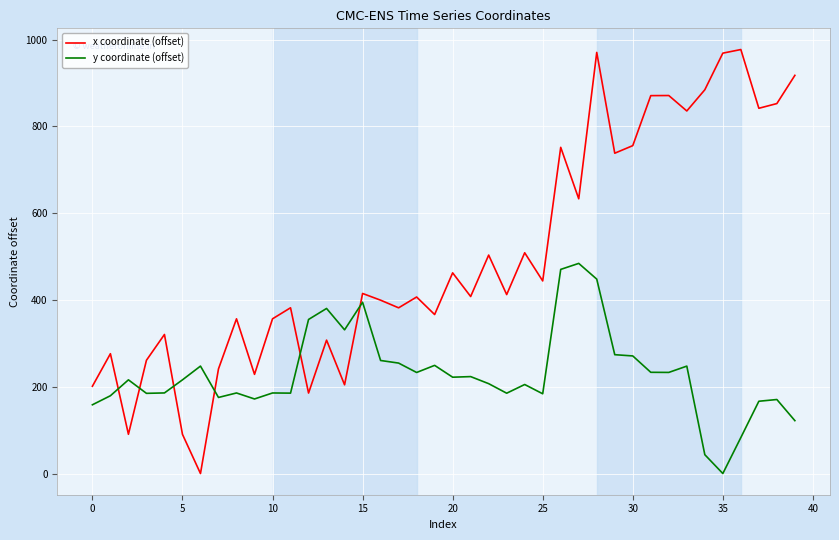

Which series has the largest range (max minus min)?

x coordinate (offset)